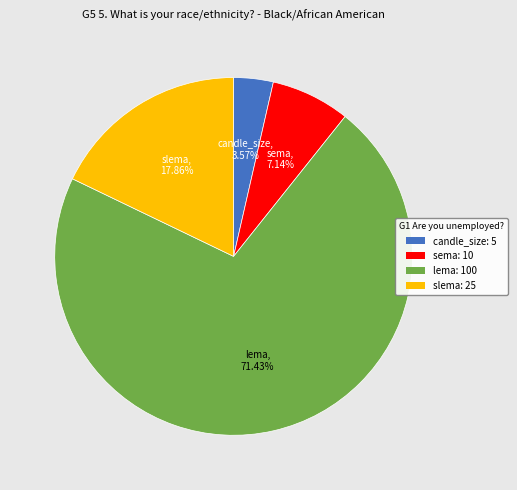

What is the smallest slice in the pie chart?

candle_size